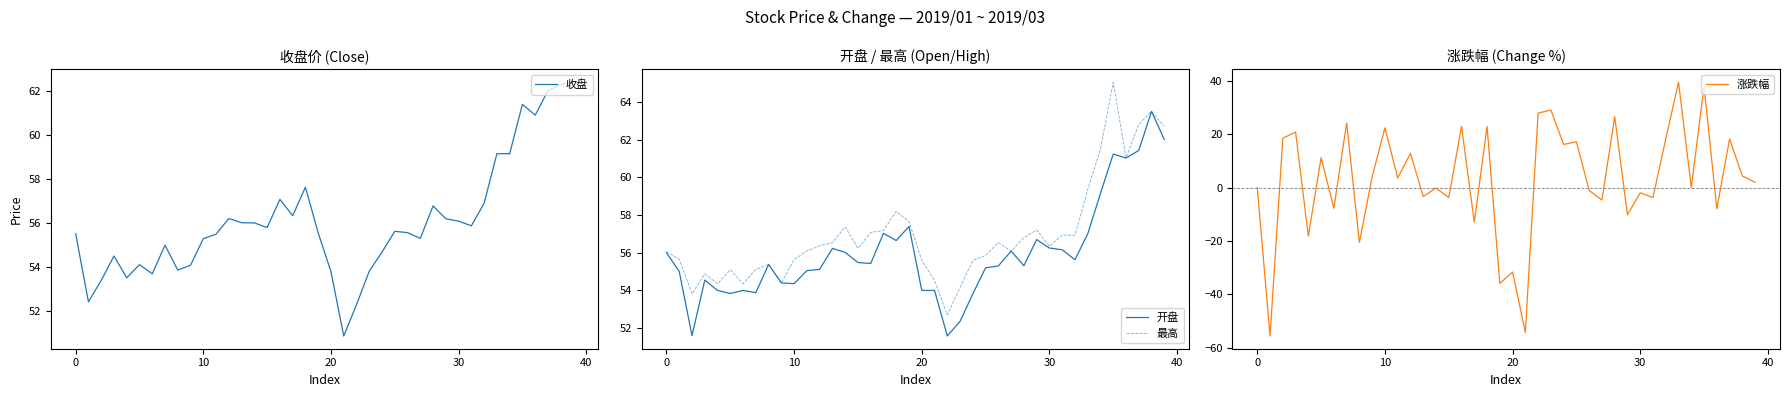

True or false: 开盘 and 涨跌幅 cross at least once.

False